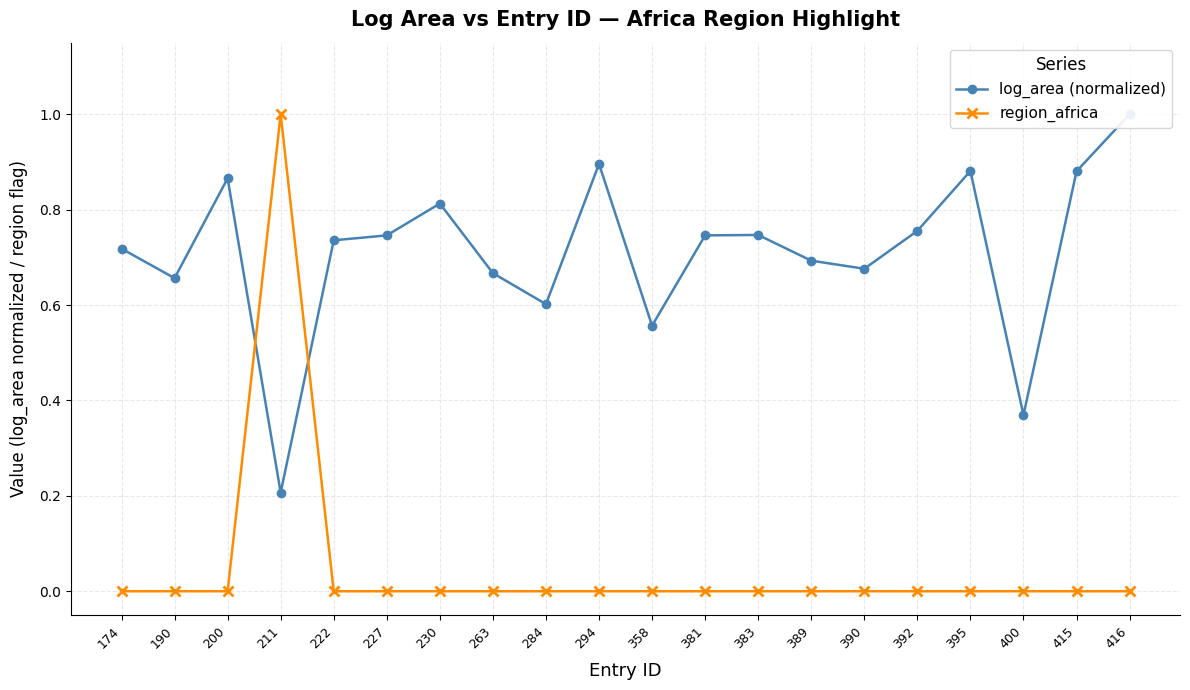

How many lines are shown in the chart?

2